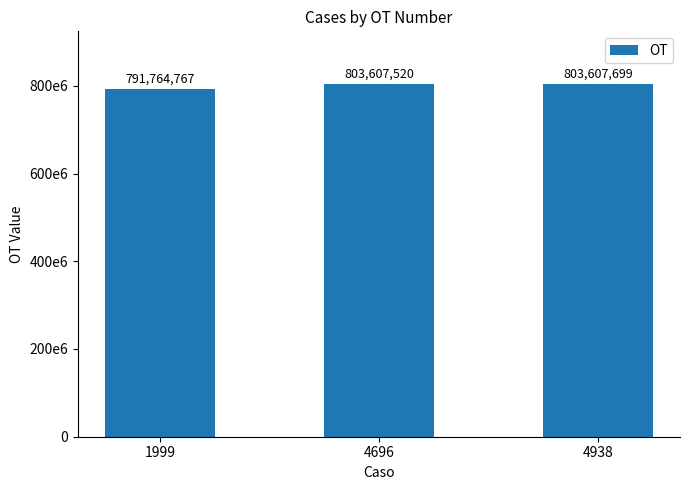

The value at 4696 is 803607520. True or false?

True